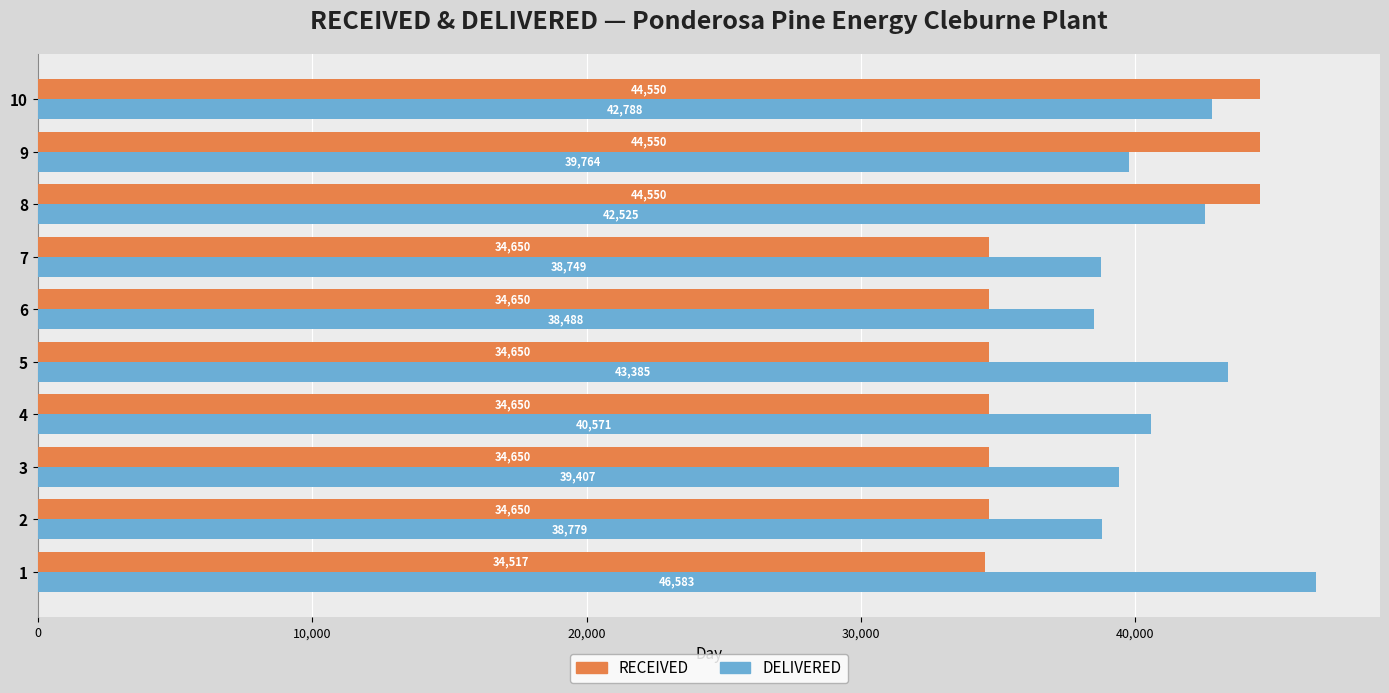

The RECEIVED series shows 34650.0 at 2. True or false?

True